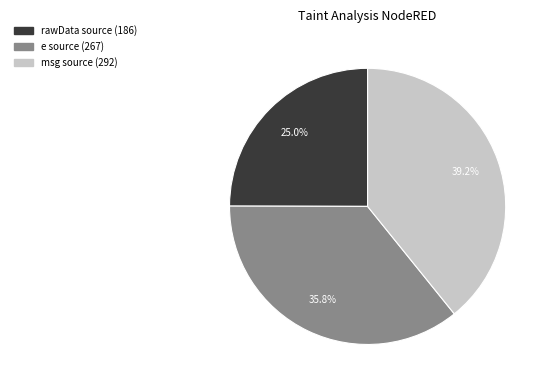

What is the ratio of the value at msg source (292) to the value at rawData source (186)?

1.6